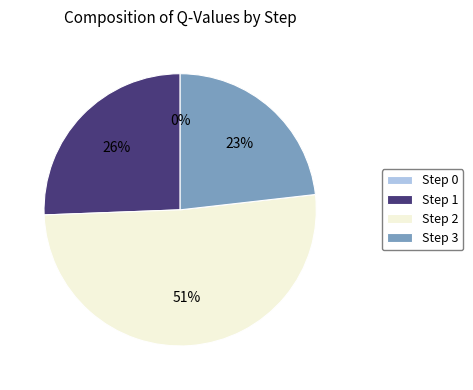

Is there any slice that represents more than half of the pie?

Yes